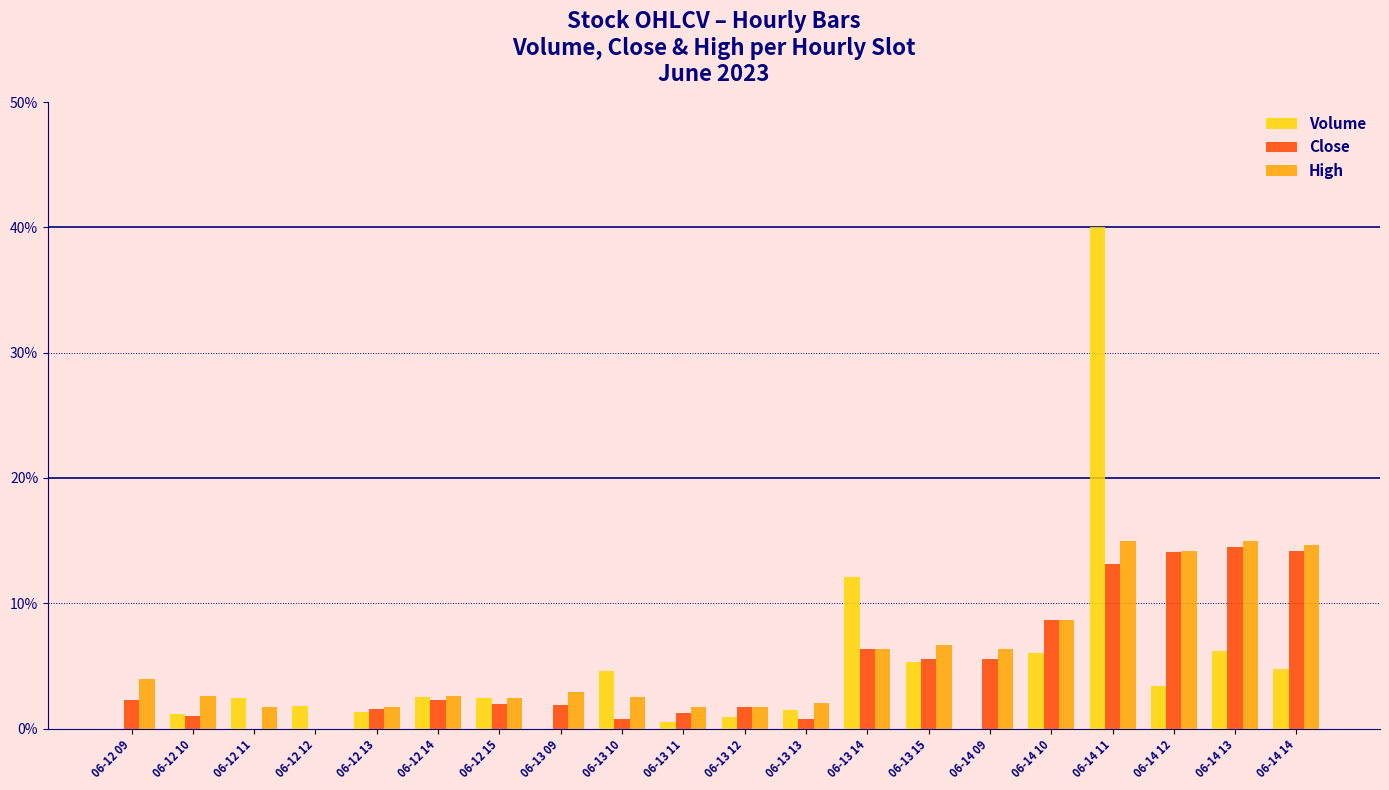

What is the maximum value for High?

15.0